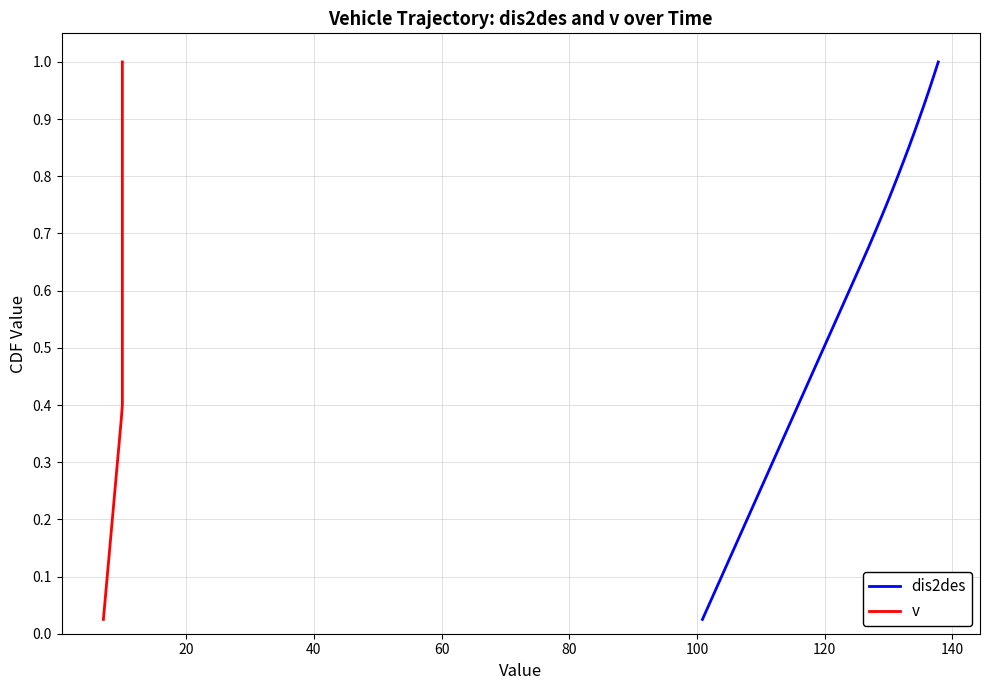

True or false: dis2des and v cross at least once.

False